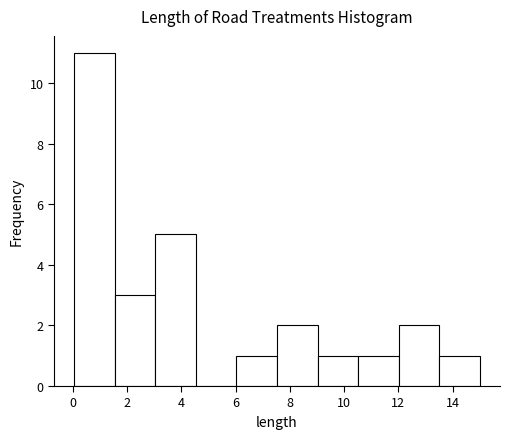

Reading left to right, list every bar in this chart as the range it spans on the x-axis followed by its height. Neither the bar edges nor the heights are printed on the chart, so give them approximately, as read against the axes.

0.0 to 1.6: 11
1.6 to 3.0: 3
3.0 to 4.6: 5
4.6 to 6.0: 0
6.0 to 7.6: 1
7.6 to 9.0: 2
9.0 to 10.6: 1
10.6 to 12.0: 1
12.0 to 13.6: 2
13.6 to 15.0: 1